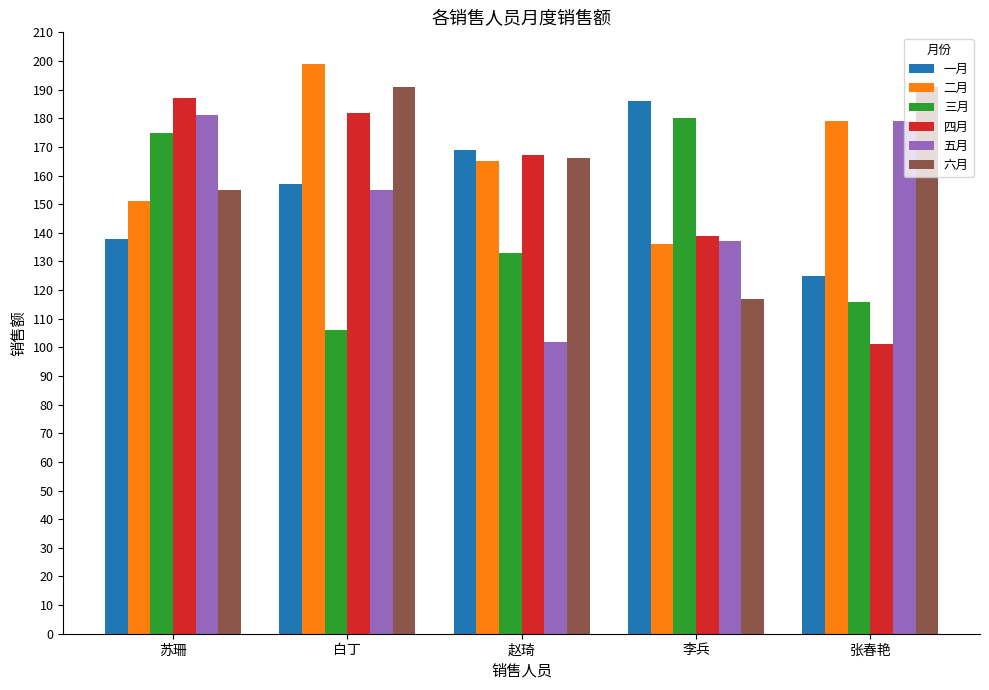

Reading right to left, what are all the values shown in this chart?

一月: 张春艳=125	李兵=186	赵琦=169	白丁=157	苏珊=138
二月: 张春艳=179	李兵=136	赵琦=165	白丁=199	苏珊=151
三月: 张春艳=116	李兵=180	赵琦=133	白丁=106	苏珊=175
四月: 张春艳=101	李兵=139	赵琦=167	白丁=182	苏珊=187
五月: 张春艳=179	李兵=137	赵琦=102	白丁=155	苏珊=181
六月: 张春艳=191	李兵=117	赵琦=166	白丁=191	苏珊=155